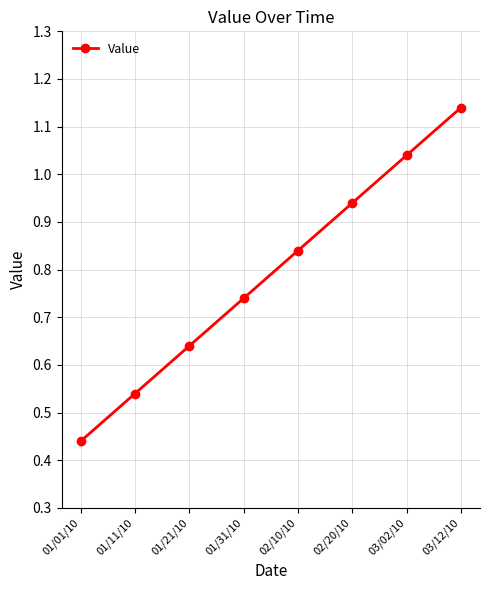

At which label is the value closest to 0?

01/01/10